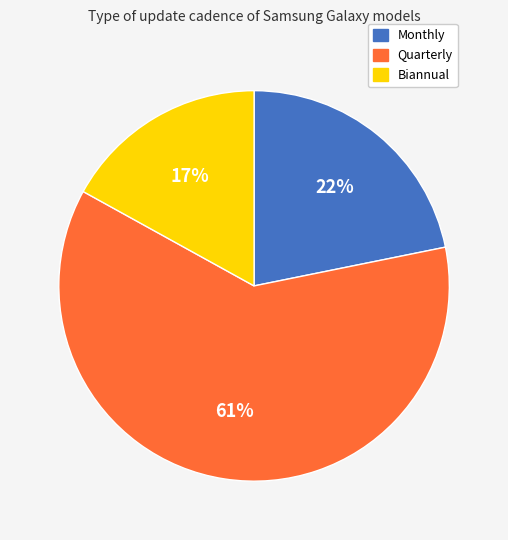

To the nearest percent, what is the difference between the Quarterly and Monthly slice percentages?

39%